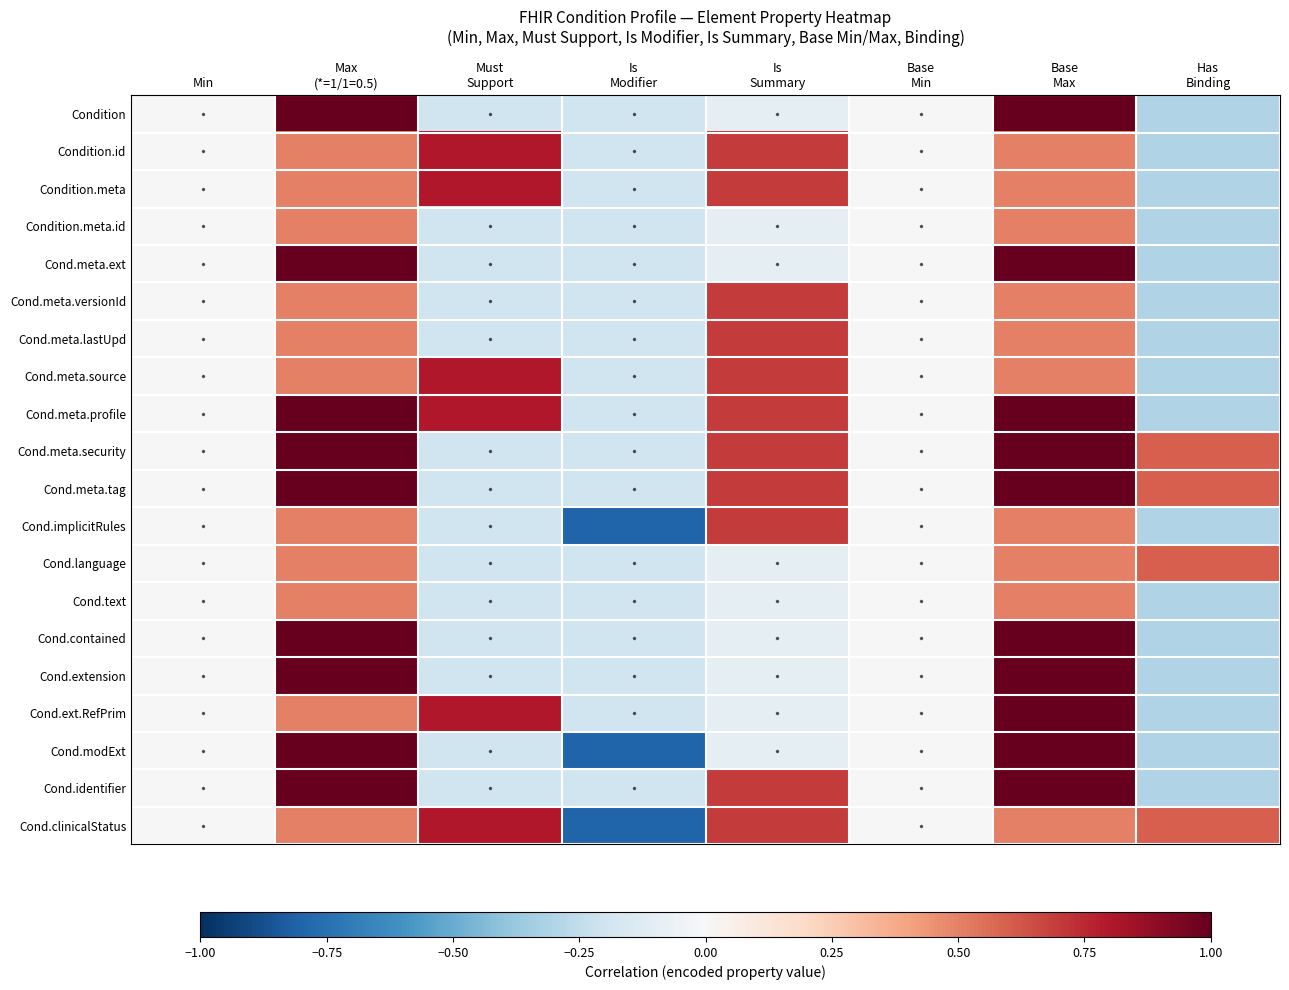

At which category does the chart reach its minimum across all series?

Is
Modifier